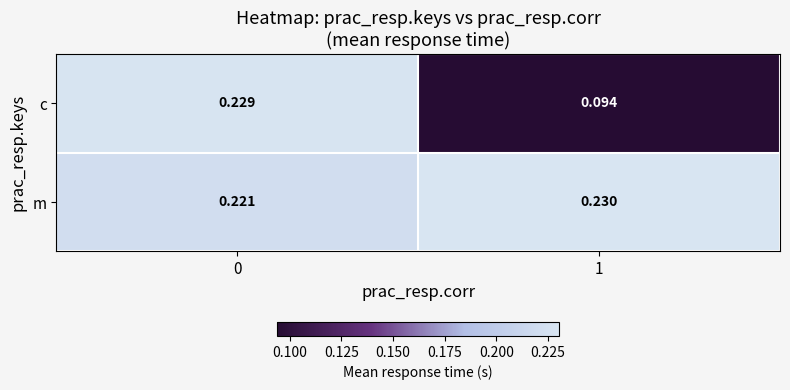

Which series changed the most between 0 and 1?

c